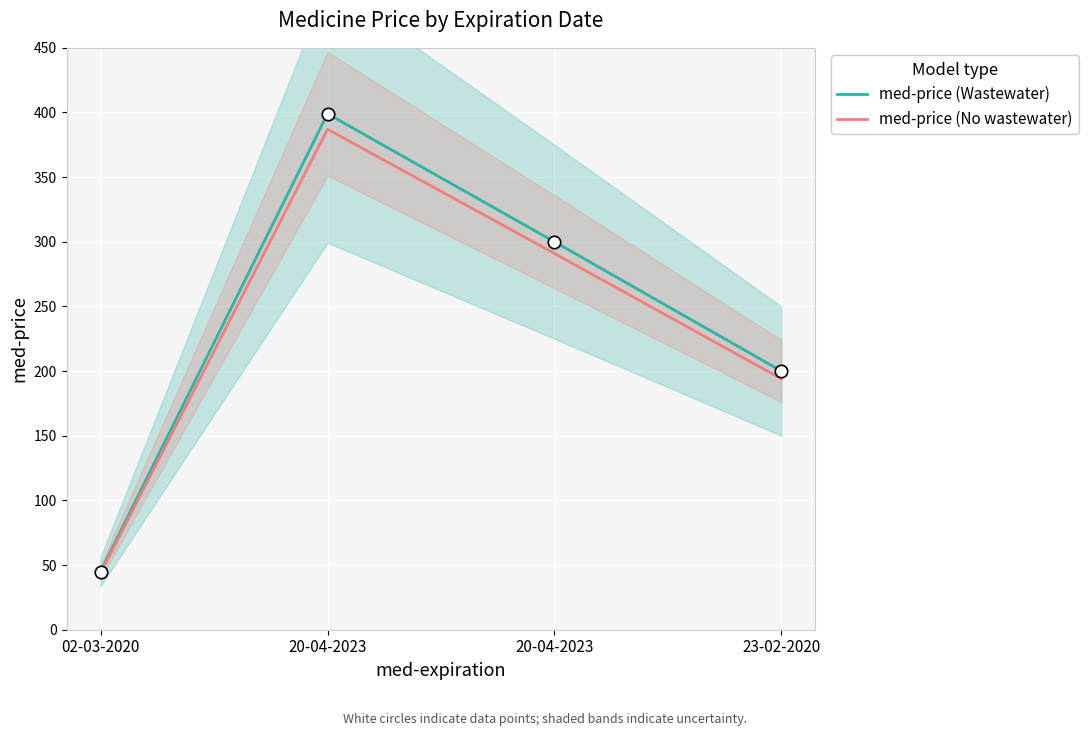

Which series reaches the maximum Y coordinate?

med-price (Wastewater)